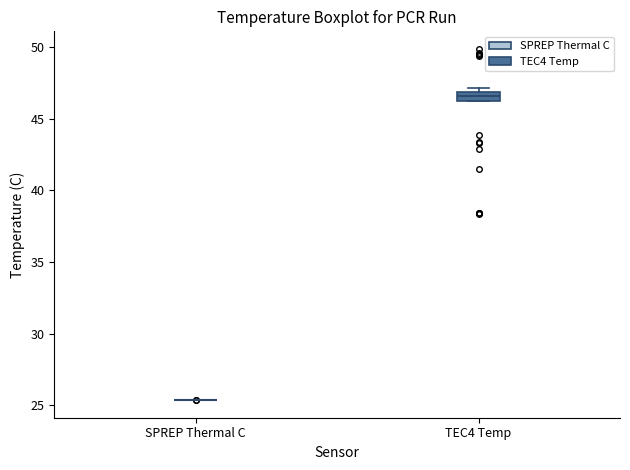

Where does the median line of the box for TEC4 Temp sit on the y-axis? The values are not printed on the chart, so give them approximately, as read against the axis.

46.5